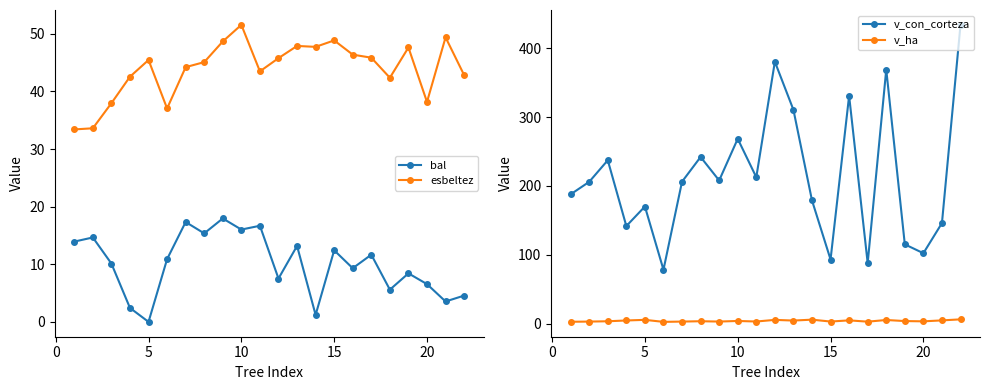

True or false: v_con_corteza and v_ha cross at least once.

False